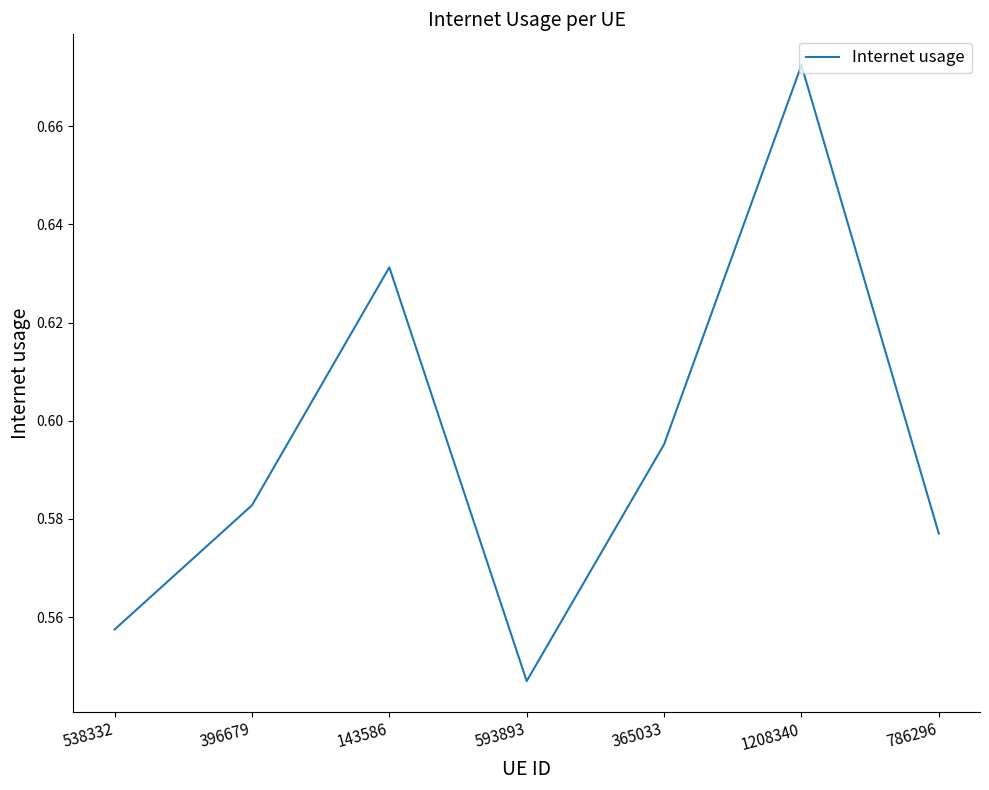

How many values are between 0 and 1?

7